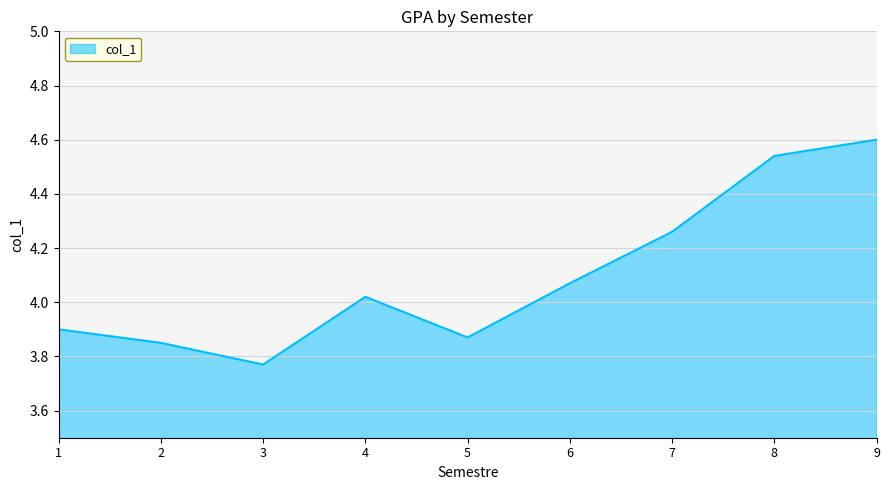

The chart shows a value of 3.1 at 9. True or false?

False